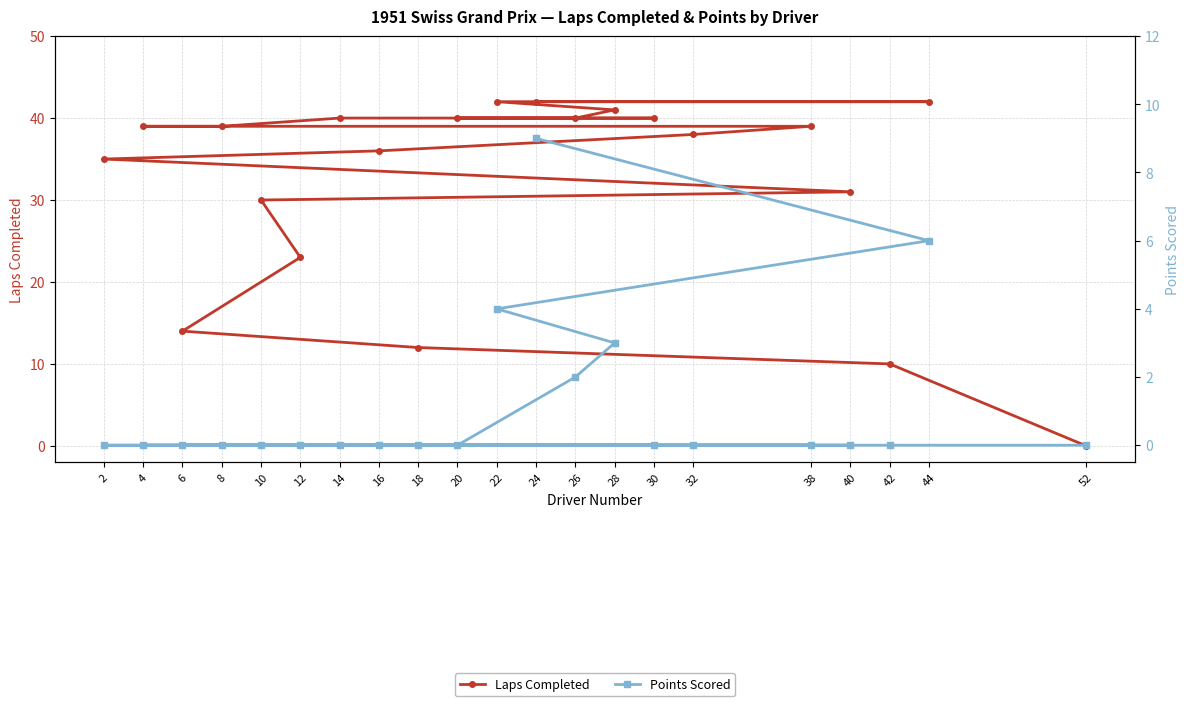

List the labels in order of Laps Completed value, smallest first.

52, 42, 18, 6, 12, 10, 40, 2, 16, 32, 8, 4, 38, 26, 20, 30, 14, 28, 24, 44, 22